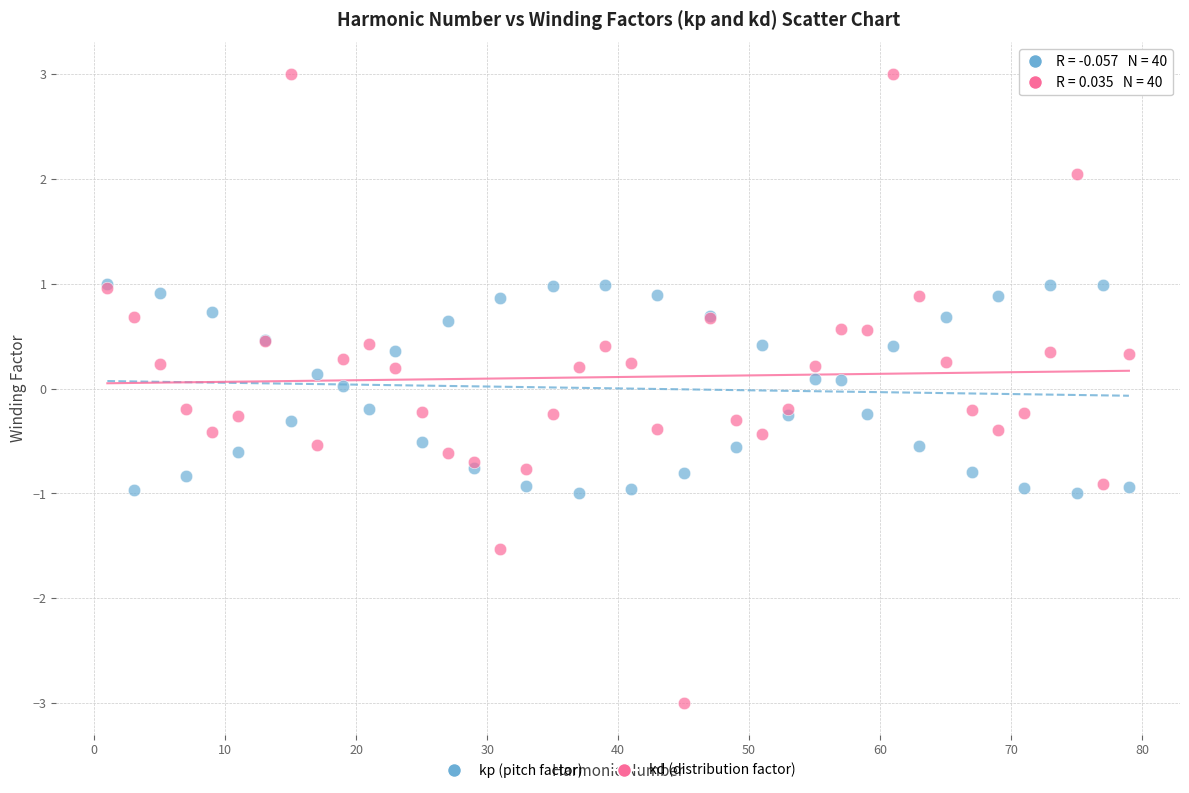

What are all the series names shown in the legend?

kp (pitch factor), kd (distribution factor)